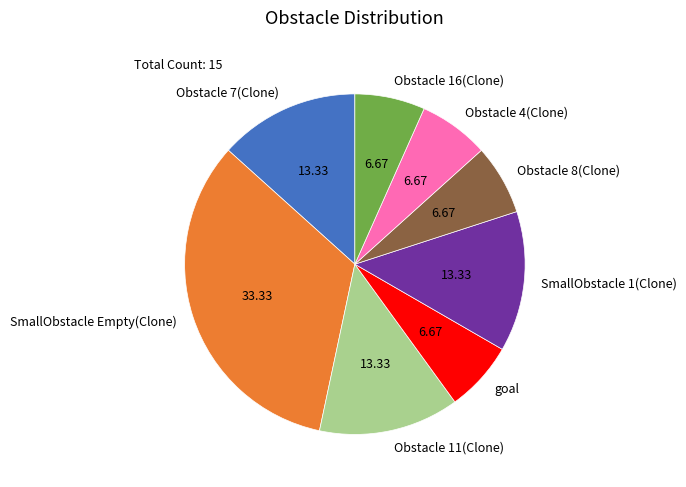

Count the number of slices in the pie.

8